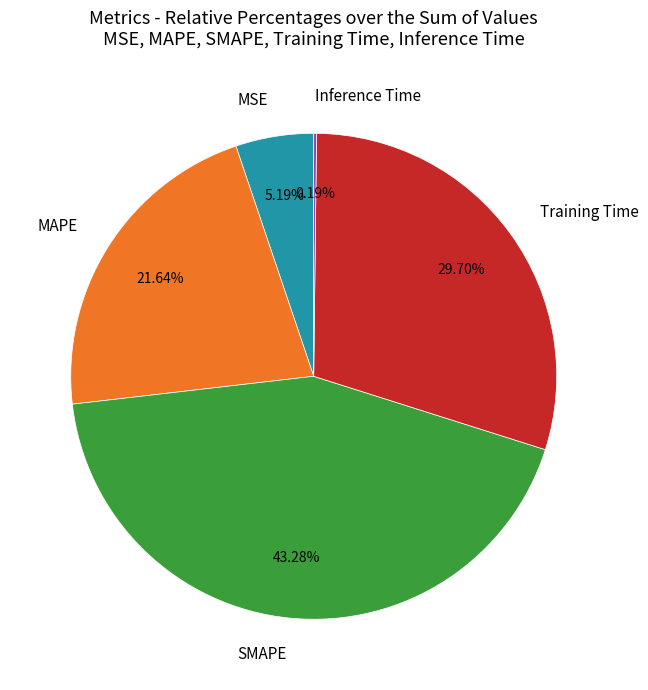

Is it true that MSE is 5% of the pie?

True